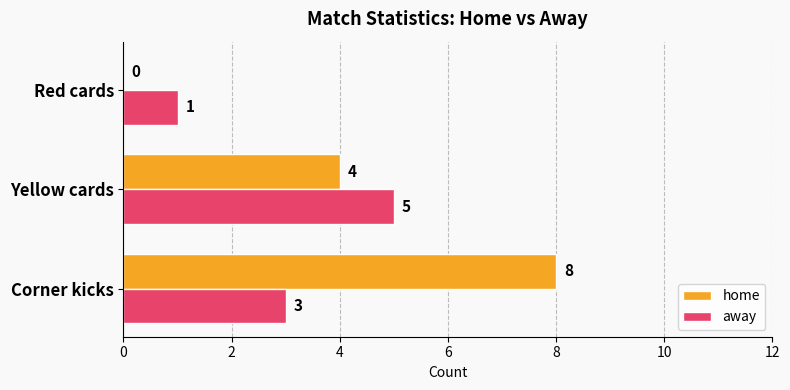

At which label is away closest to 3?

Corner kicks